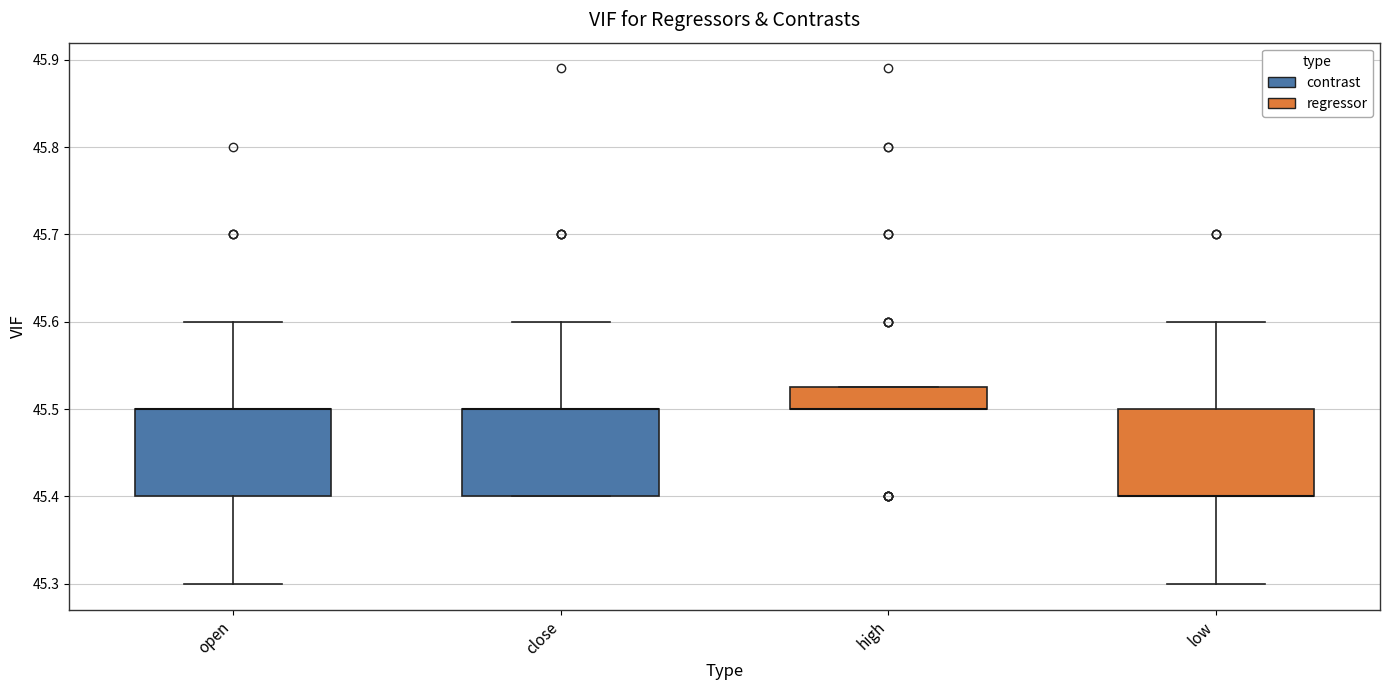

Reading left to right, read every box against the y-axis: the position of its median line, the range the box covers, and the ends of its whiskers. The values are not printed on the chart, so give them approximately, as read against the axis.

open: median 45.50 (drawn on the box's upper edge), box 45.40 to 45.50, whiskers 45.30 to 45.60
close: median 45.50 (drawn on the box's upper edge), box 45.40 to 45.50, whiskers 45.40 to 45.60
high: median 45.50 (drawn on the box's lower edge), box 45.50 to 45.53, whiskers 45.50 to 45.53
low: median 45.40 (drawn on the box's lower edge), box 45.40 to 45.50, whiskers 45.30 to 45.60